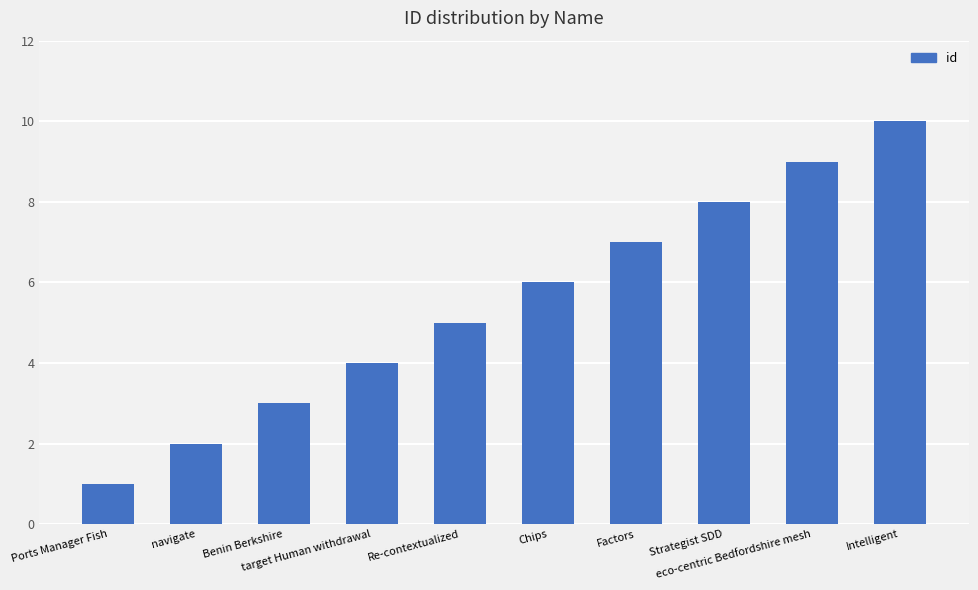

Are the bars grouped side by side (vs. stacked)?

No